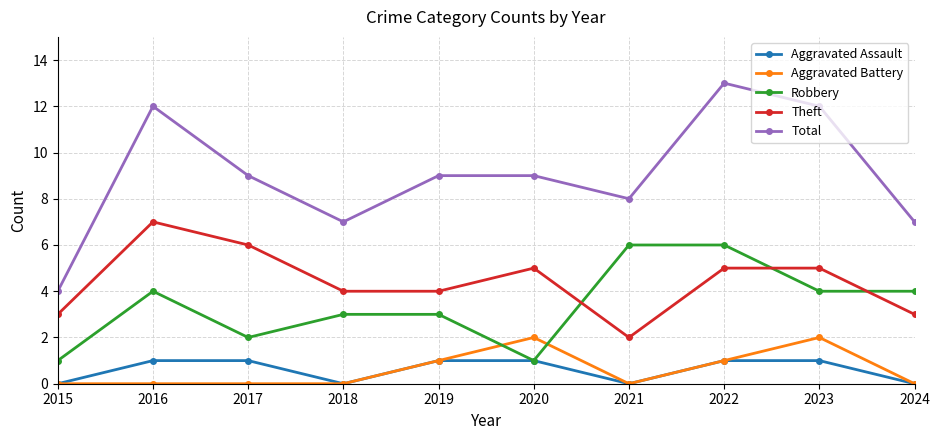

What is the difference between the highest and lowest values at 2015?

4